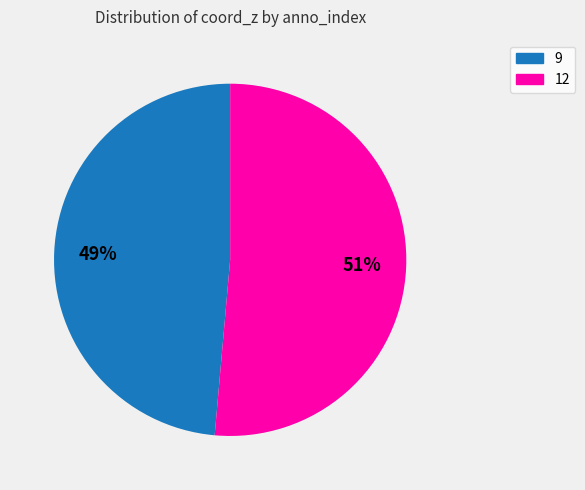

Between 12 and 9, which is larger?

12